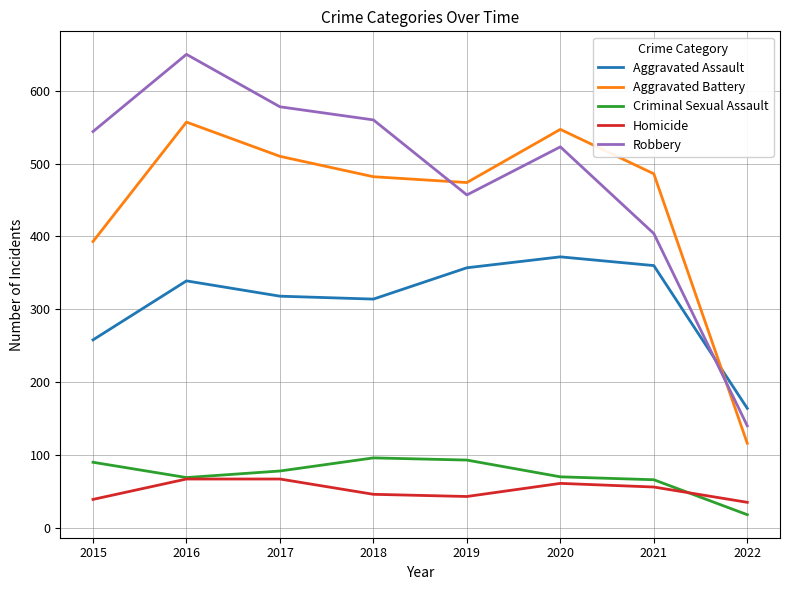

What is the spread (max minus min) of values at 2016?

583